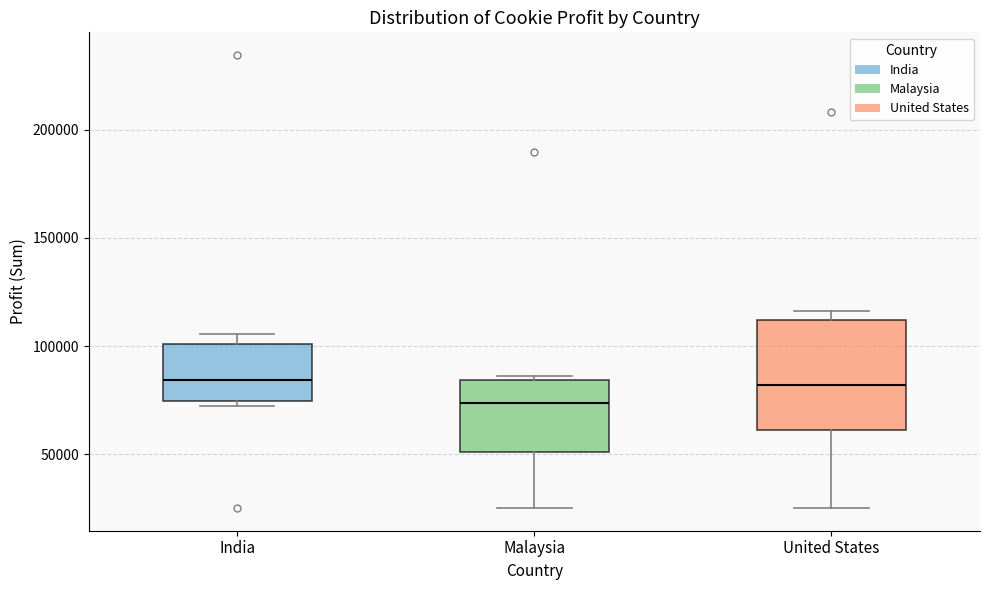

Where does the median line of the box for United States sit on the y-axis? The values are not printed on the chart, so give them approximately, as read against the axis.

80000